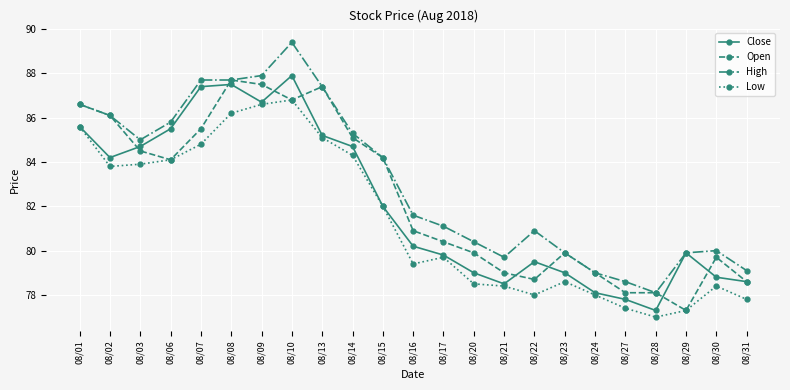

True or false: Low and High cross at least once.

False